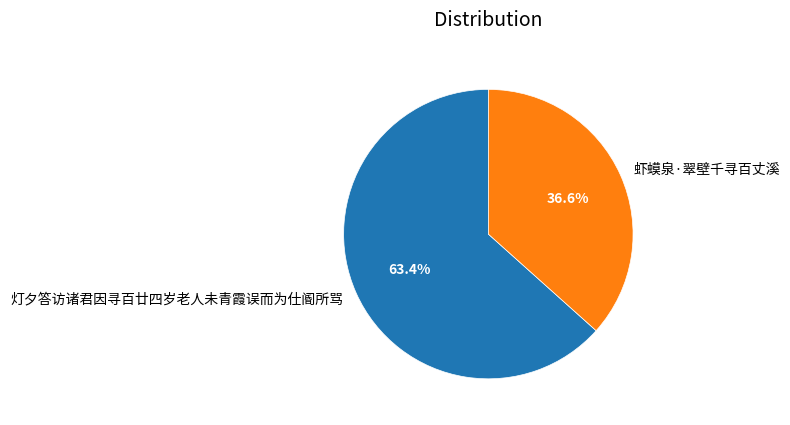

What is the largest slice in the pie chart?

灯夕答访诸君因寻百廿四岁老人未青霞误而为仕阍所骂